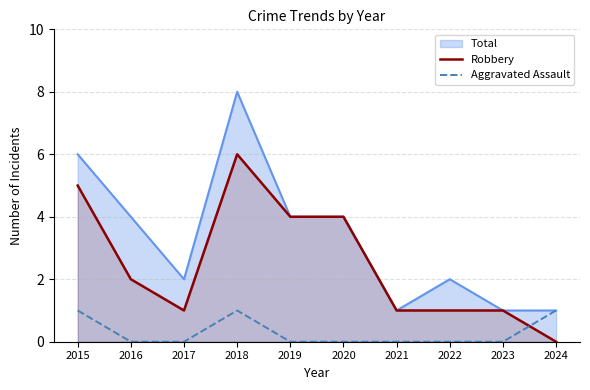

Reading left to right, extract all data points from this chart.

Robbery: 5	2	1	6	4	4	1	1	1	0
Aggravated Assault: 1	0	0	1	0	0	0	0	0	1